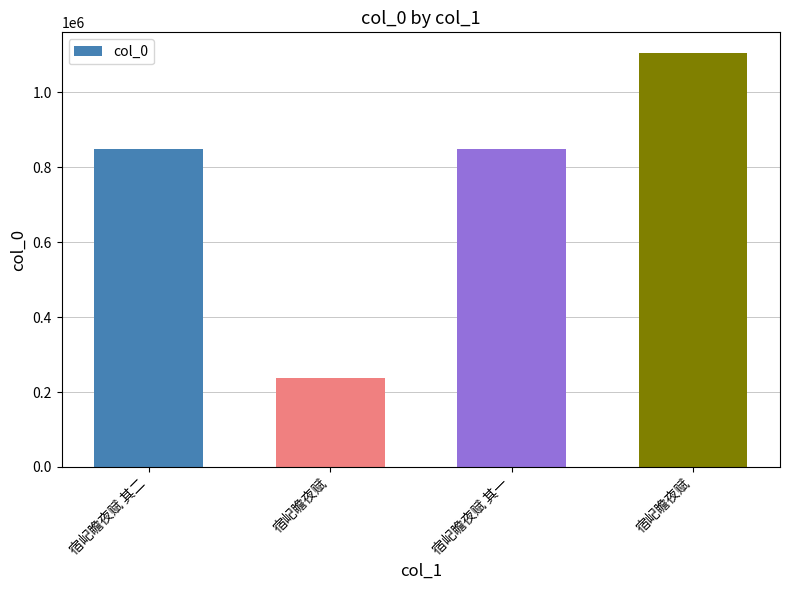

The value at 宿屺瞻夜赋 其一 is 245461. True or false?

False